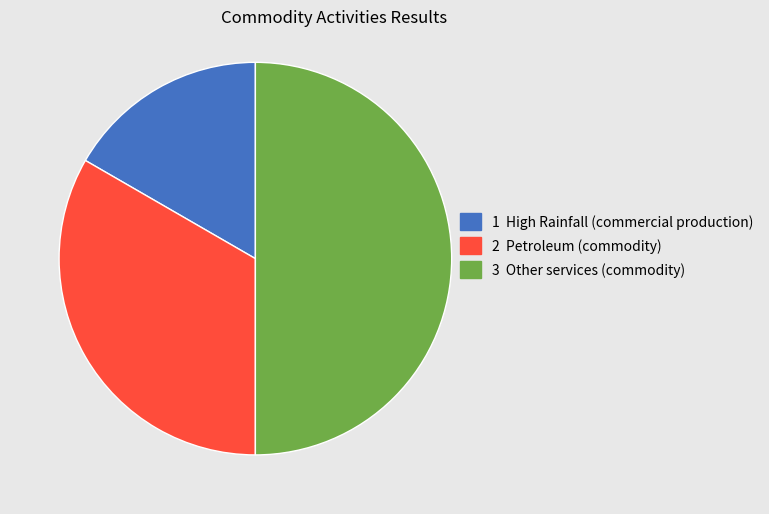

Is 2 Petroleum (commodity) the majority of the pie?

No